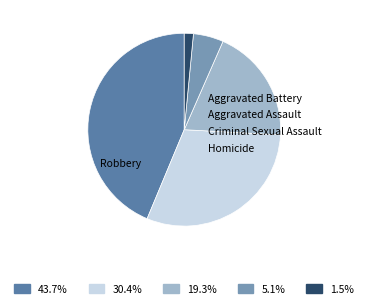

To the nearest percent, what portion does Aggravated Assault represent?

19%